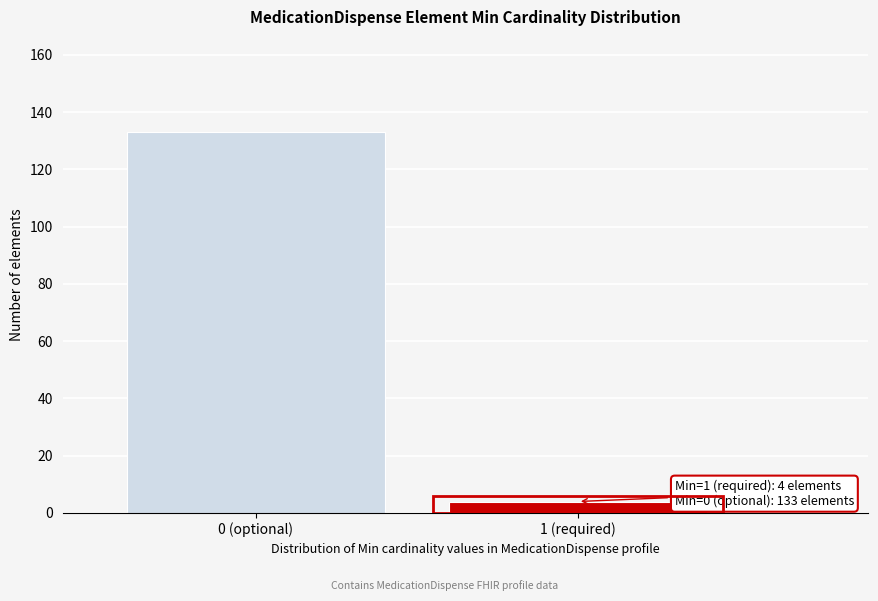

Reading left to right, what are all the values shown in this chart?

0 (optional)=133	1 (required)=4